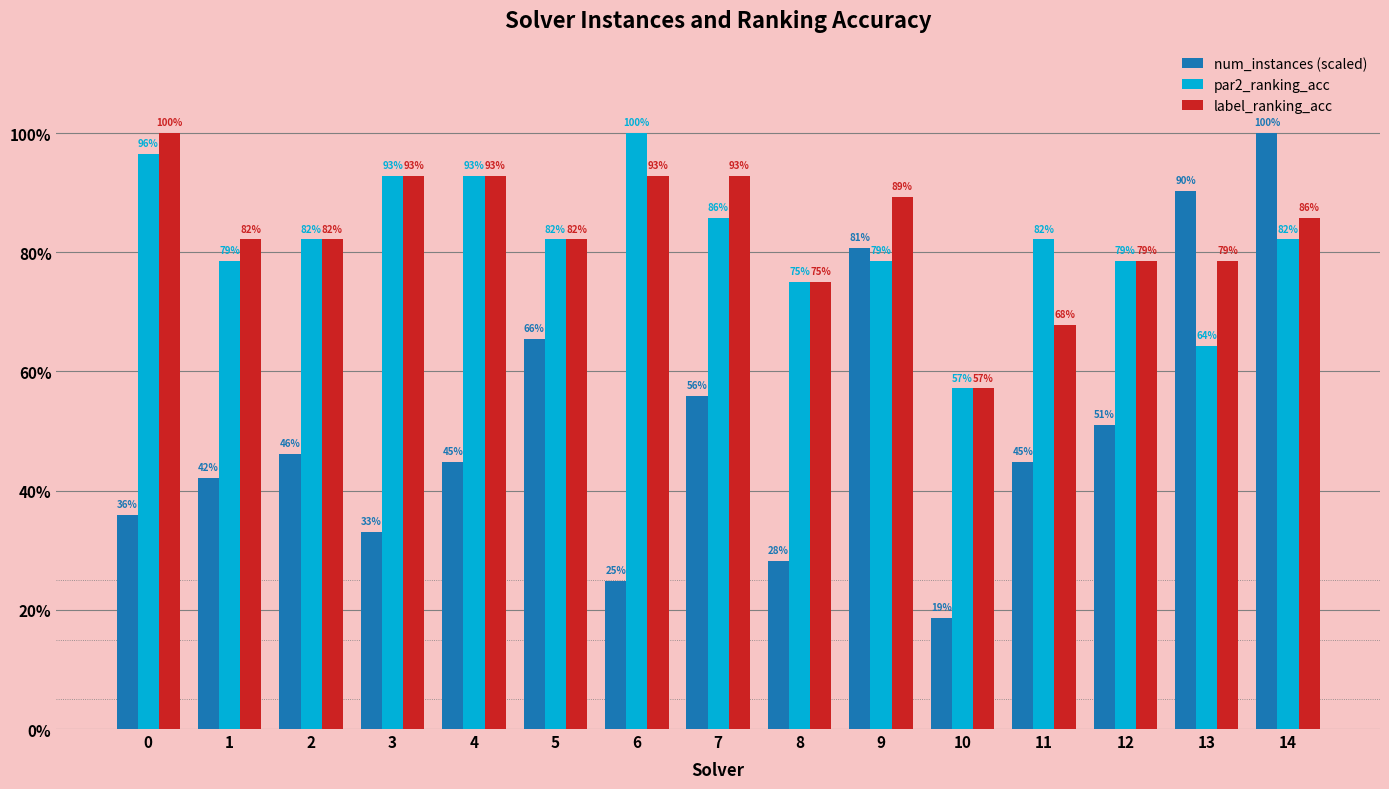

What is the average value of the label_ranking_acc series?

0.8